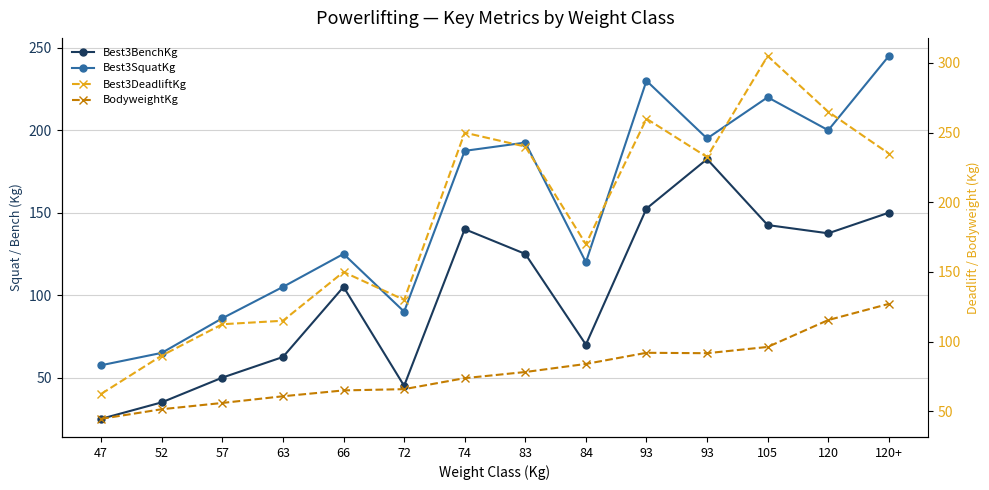

What is the difference between the highest and lowest values at 120+?

117.9